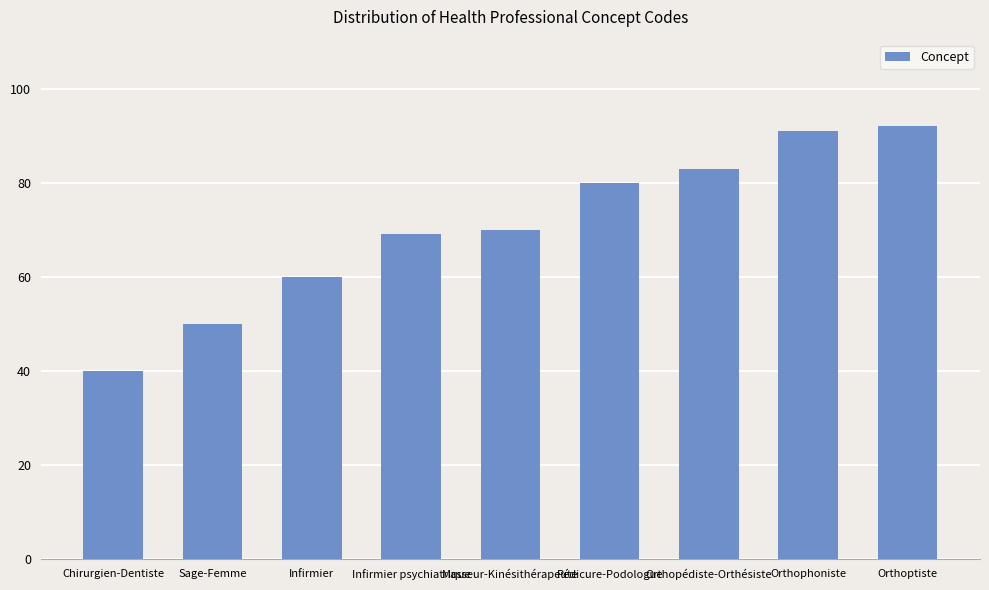

Rank the categories by value from lowest to highest.

Chirurgien-Dentiste, Sage-Femme, Infirmier, Infirmier psychiatrique, Masseur-Kinésithérapeute, Pédicure-Podologue, Orthopédiste-Orthésiste, Orthophoniste, Orthoptiste